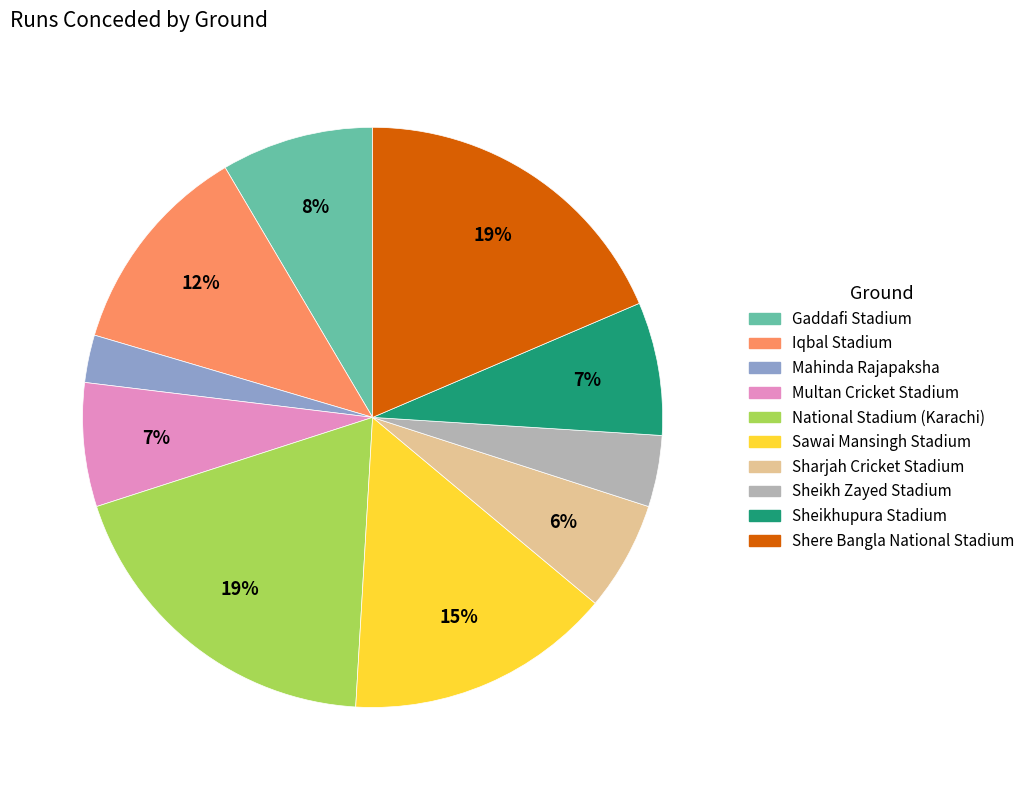

Approximately how many times larger is the value at Iqbal Stadium compared to Multan Cricket Stadium?

1.7